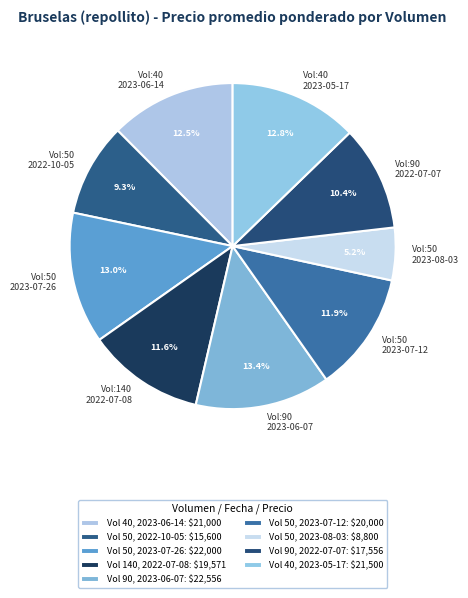

Which has a higher value, Vol:50 2023-08-03 or Vol:90 2023-06-07?

Vol:90 2023-06-07